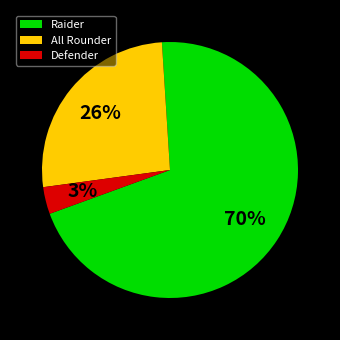

Which category accounts for the majority?

Raider